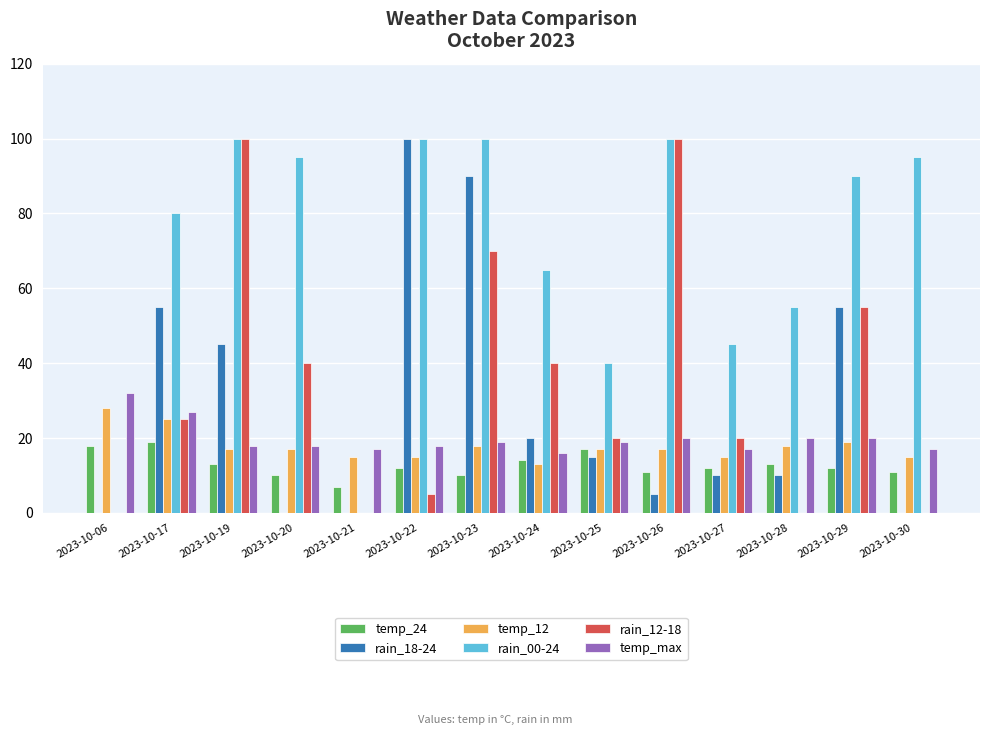

What is the sum of the temp_max values at 2023-10-17 and 2023-10-25?

46